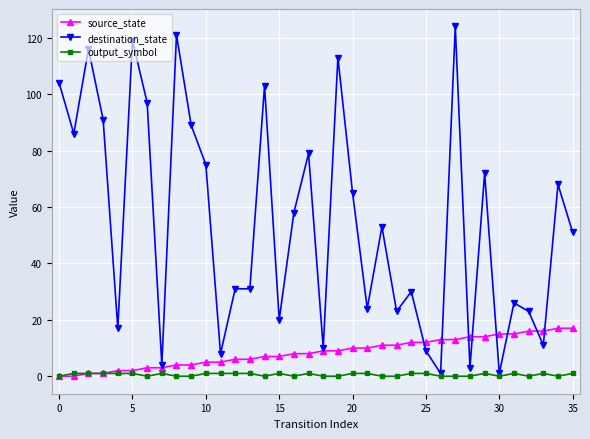

What is the greatest value displayed?

124